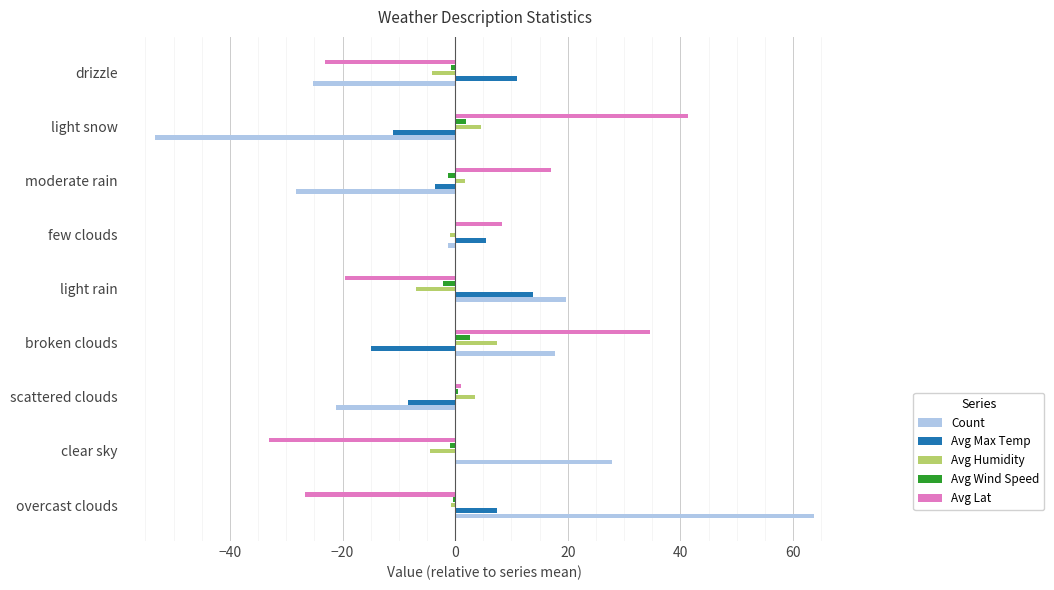

What is the greatest value displayed?

63.8